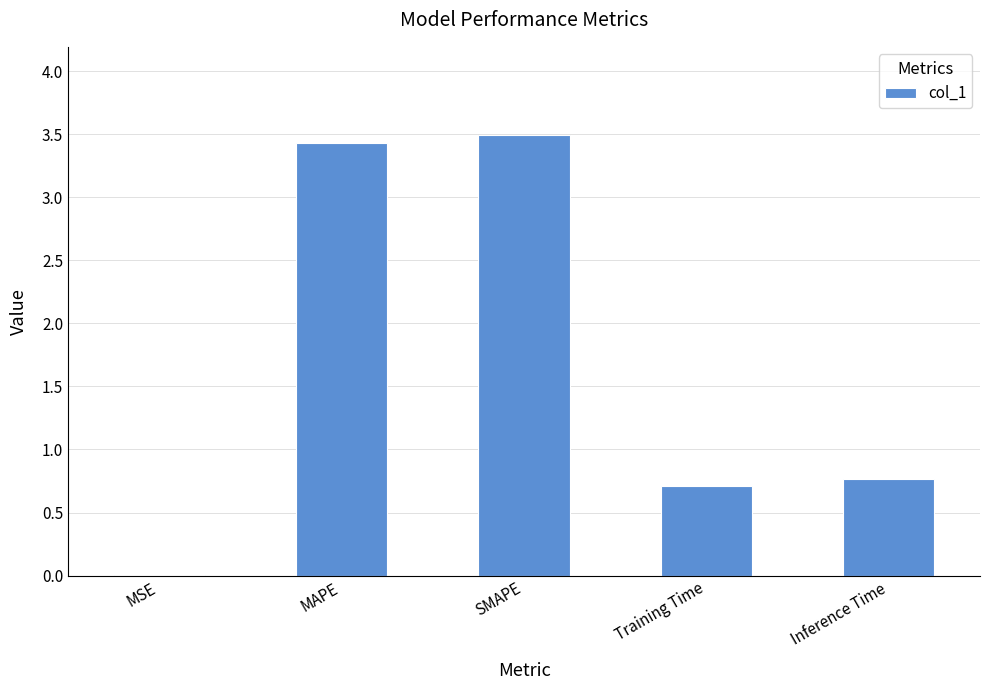

What is the sum of all values?

8.4